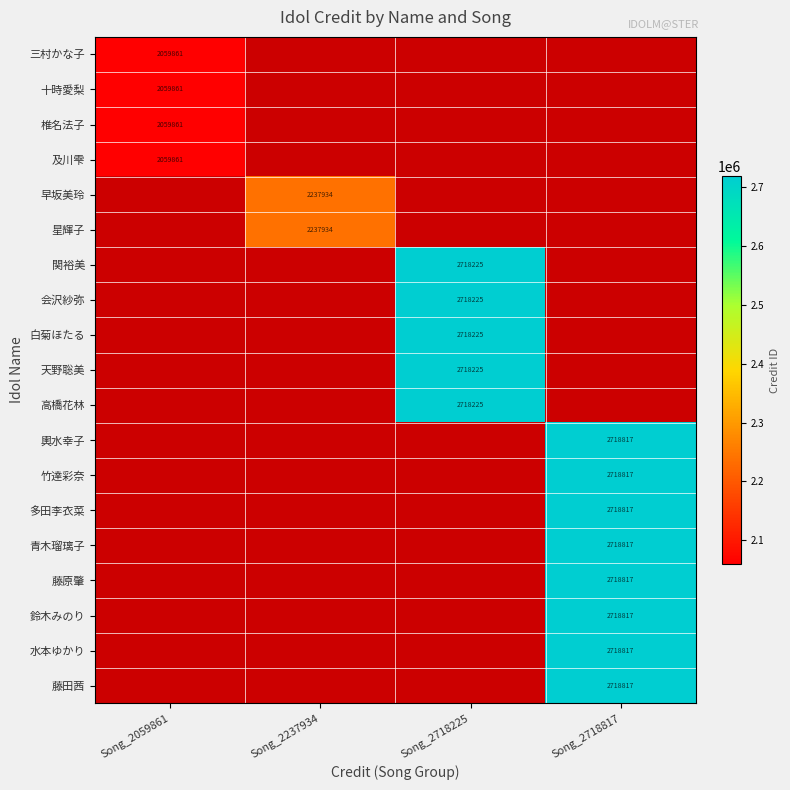

True or false: 早坂美玲 has a value of 927481 at Song_2237934.

False